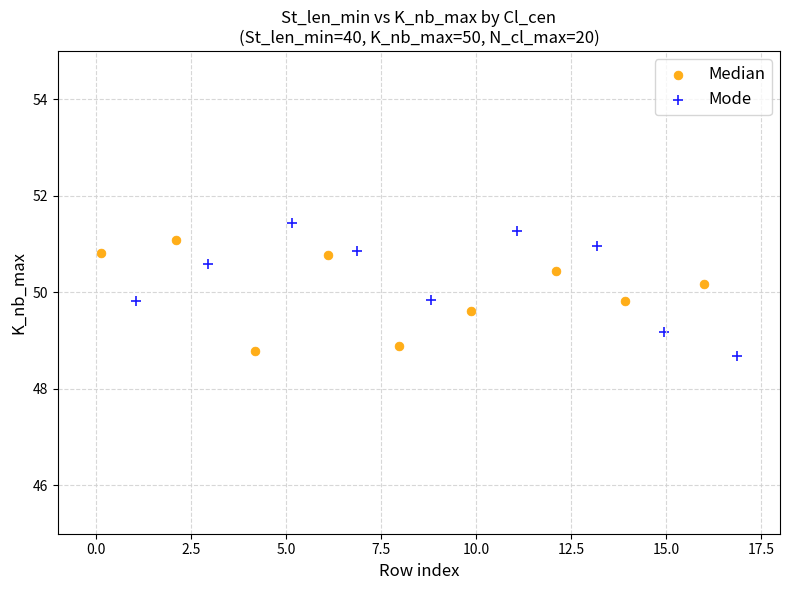

Which series contains the highest Y value?

Mode